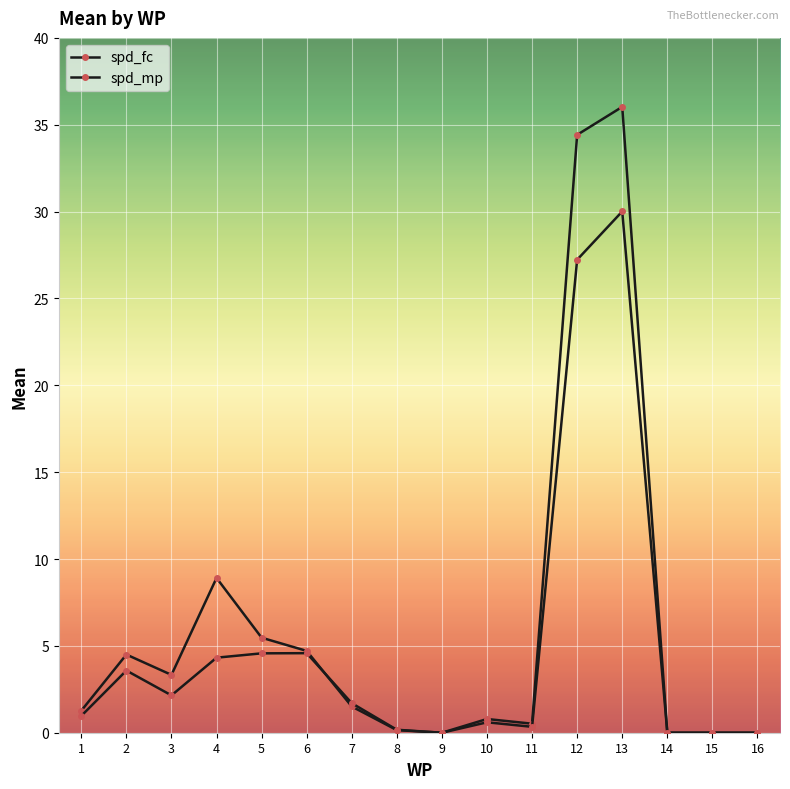

What is the approximate value of spd_fc at 7?

1.5